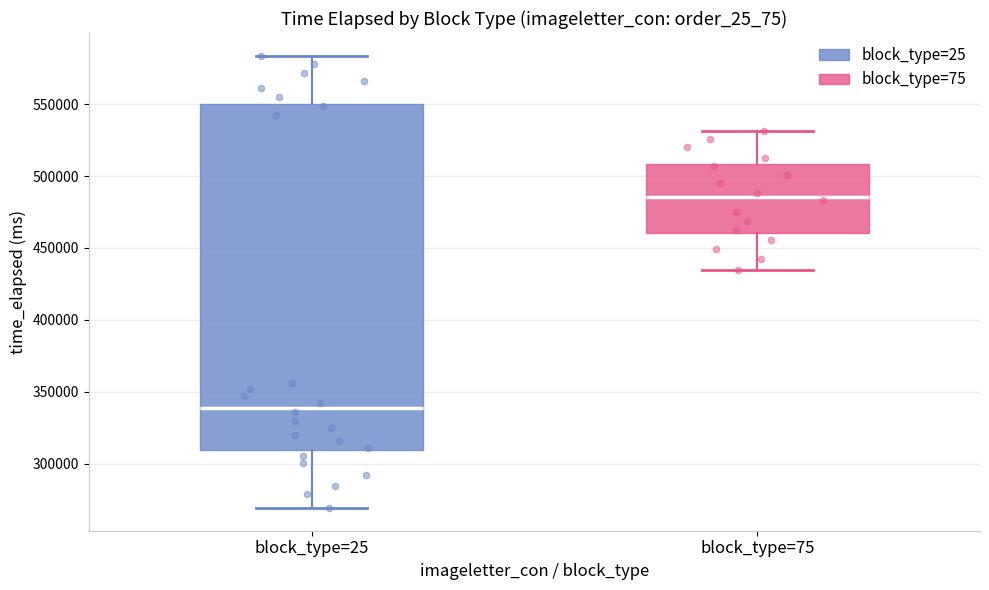

Where does the upper whisker of the box for block_type=75 end on the y-axis? The values are not printed on the chart, so give them approximately, as read against the axis.

530000